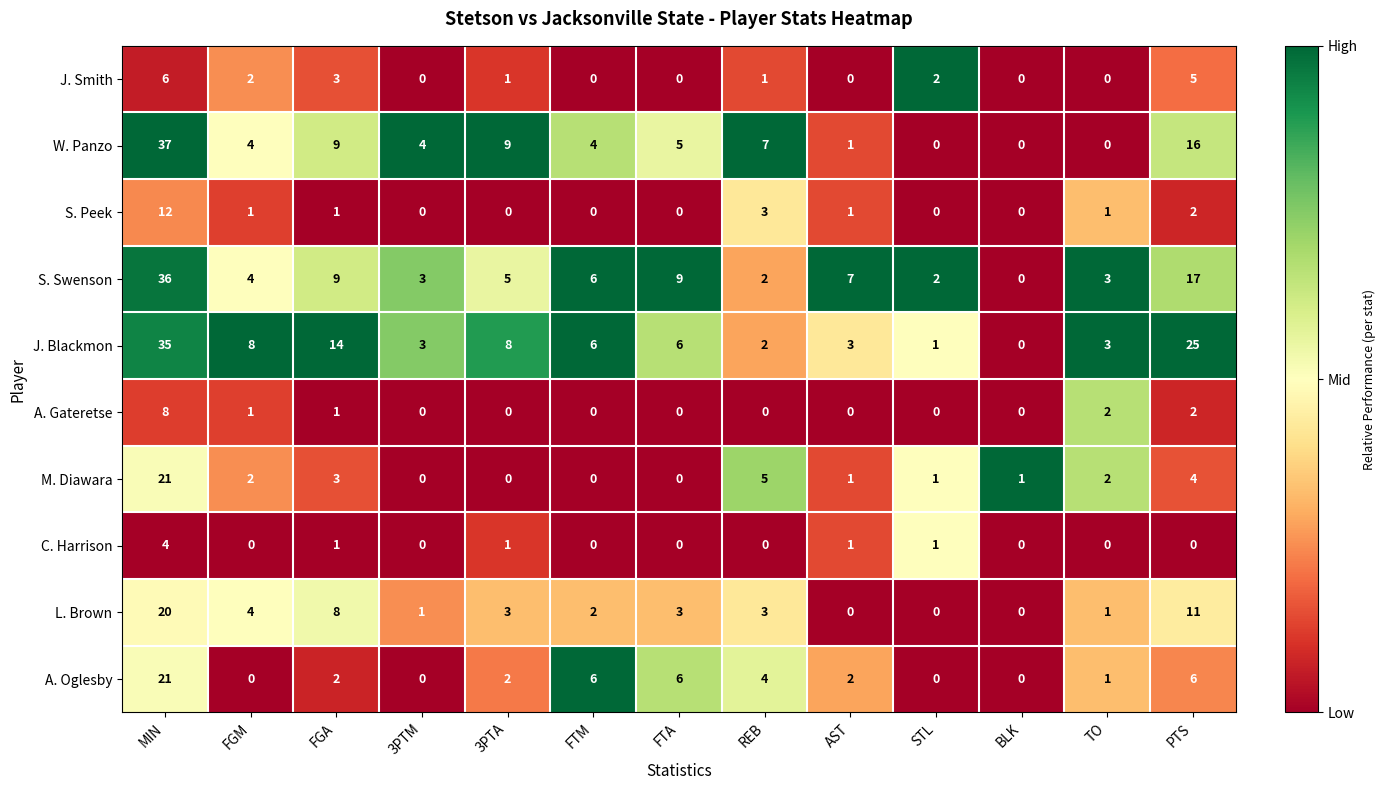

Which series has the largest total across all categories?

J. Blackmon